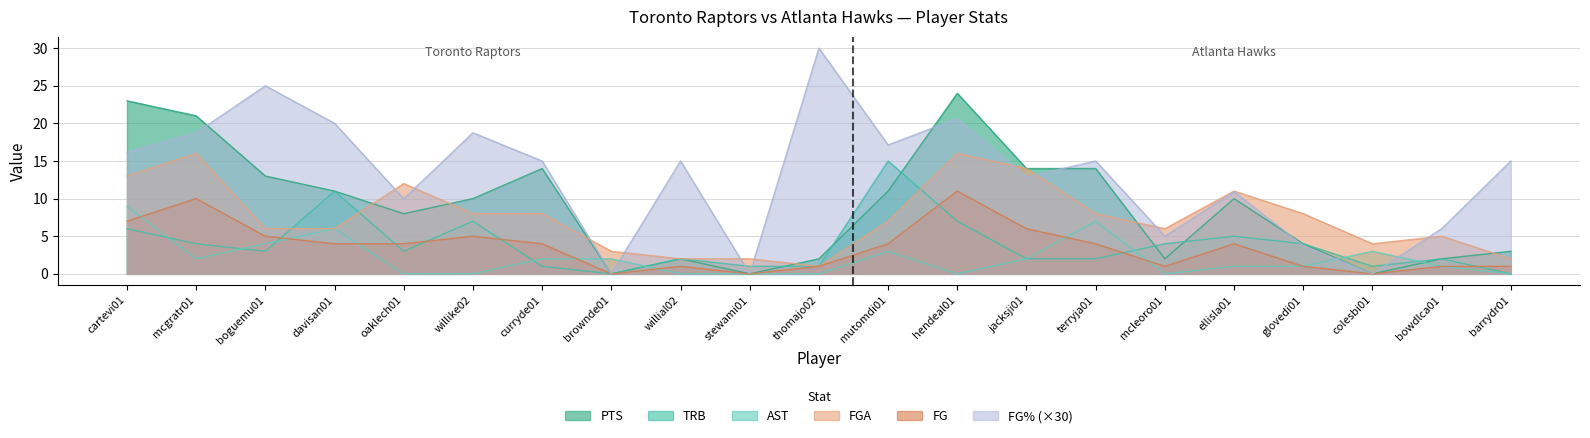

The value of AST at hendeal01 is 0.0. True or false?

True